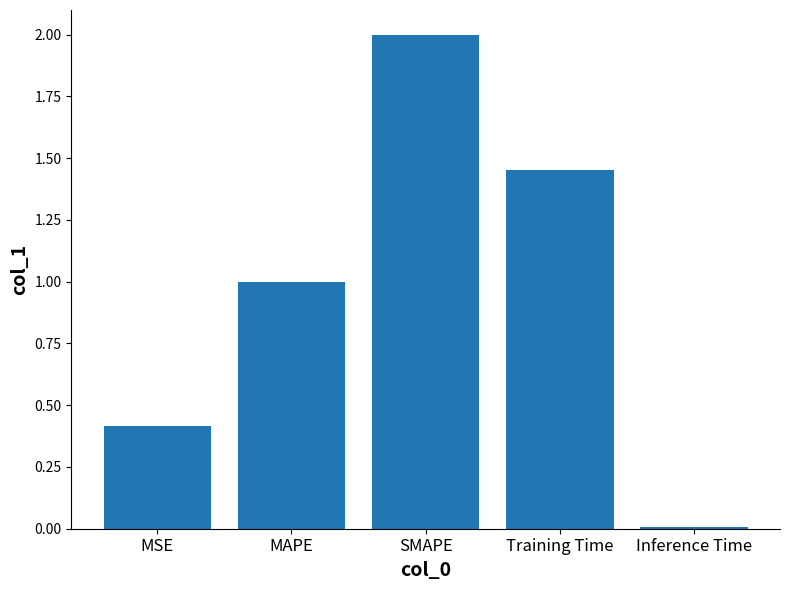

Are the bars grouped side by side (vs. stacked)?

No